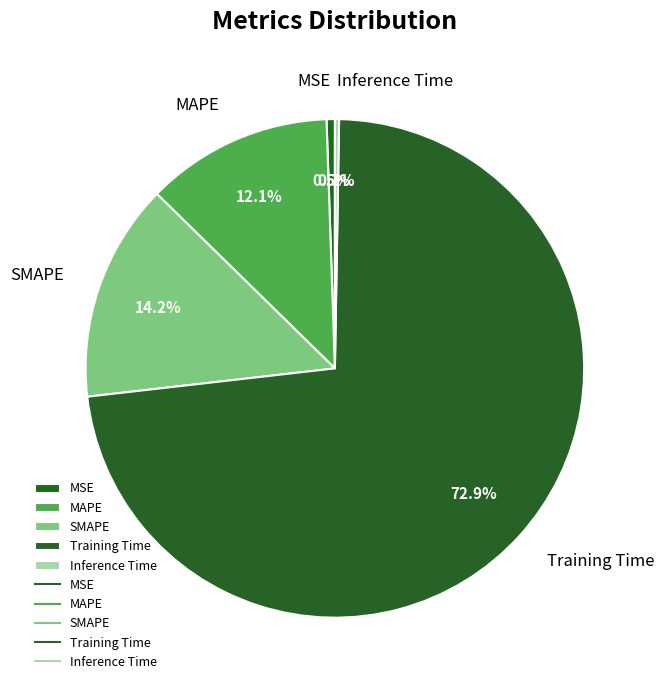

To the nearest percent, what is the combined percentage of MSE and MAPE?

13%